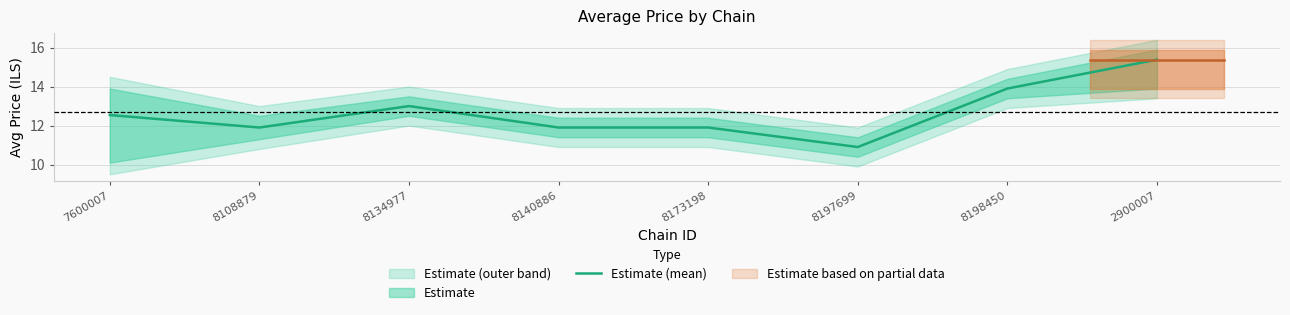

Reading right to left, extract all data points from this chart.

2900007=15.4	8198450=13.9	8197699=10.9	8173198=11.9	8140886=11.9	8134977=13.0	8108879=11.9	7600007=12.5